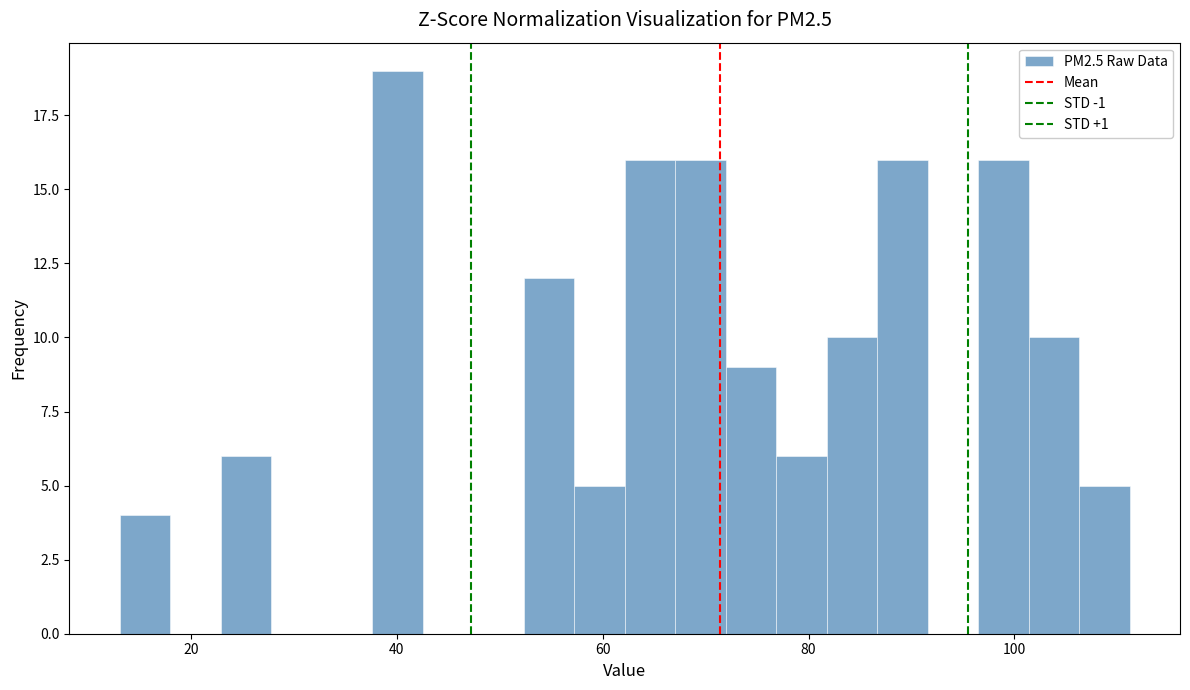

Read against the x-axis, roughly where is the centre of the tallest bar?

40